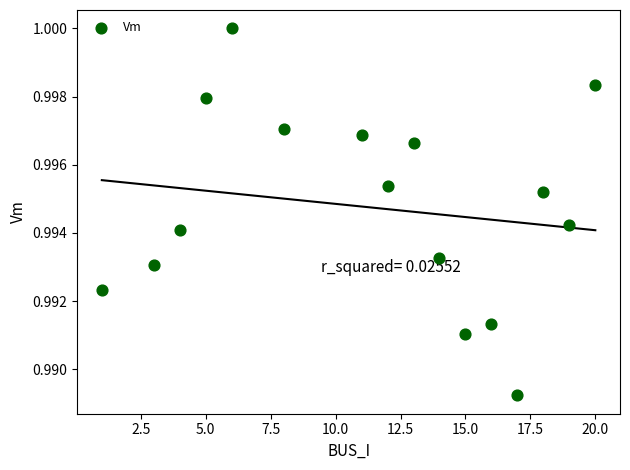

What is the range of X values (max minus min)?

19.0